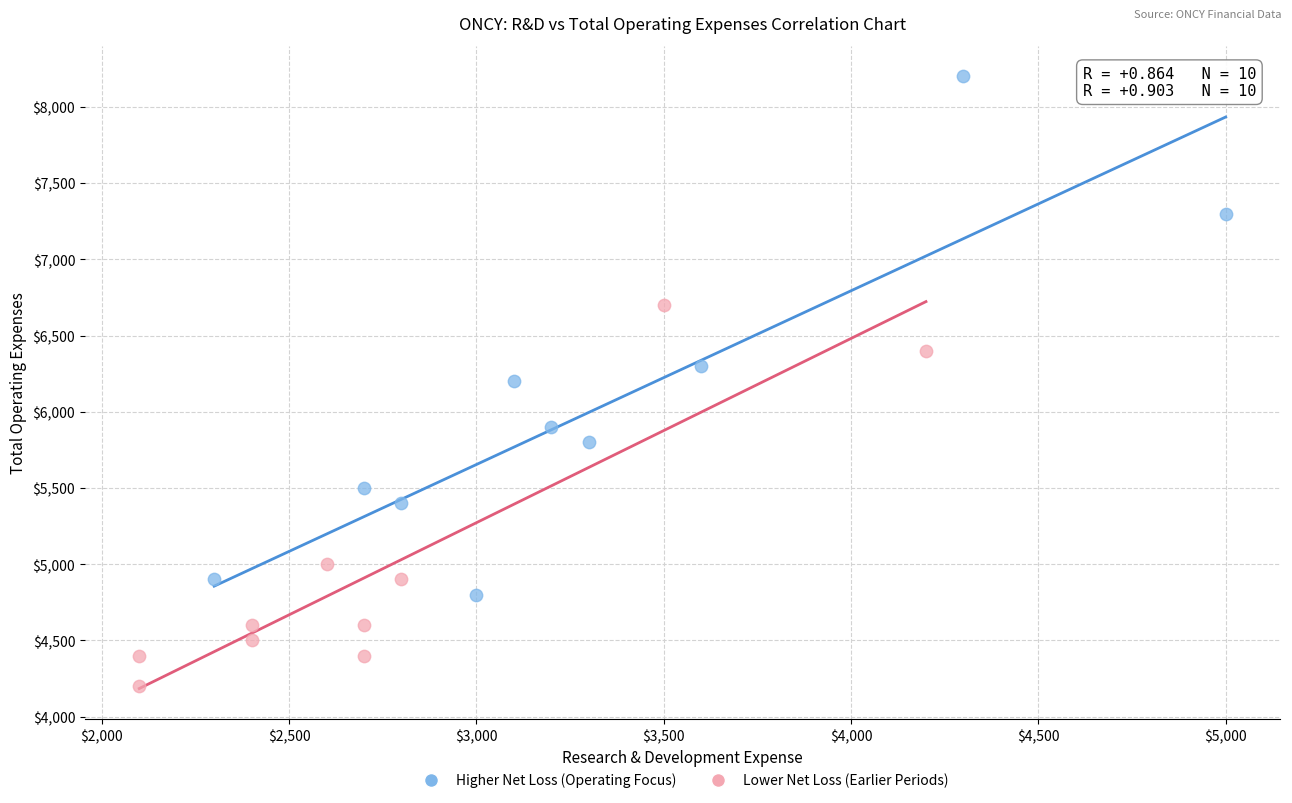

Which series has the widest spread of Y values?

Higher Net Loss (Operating Focus)